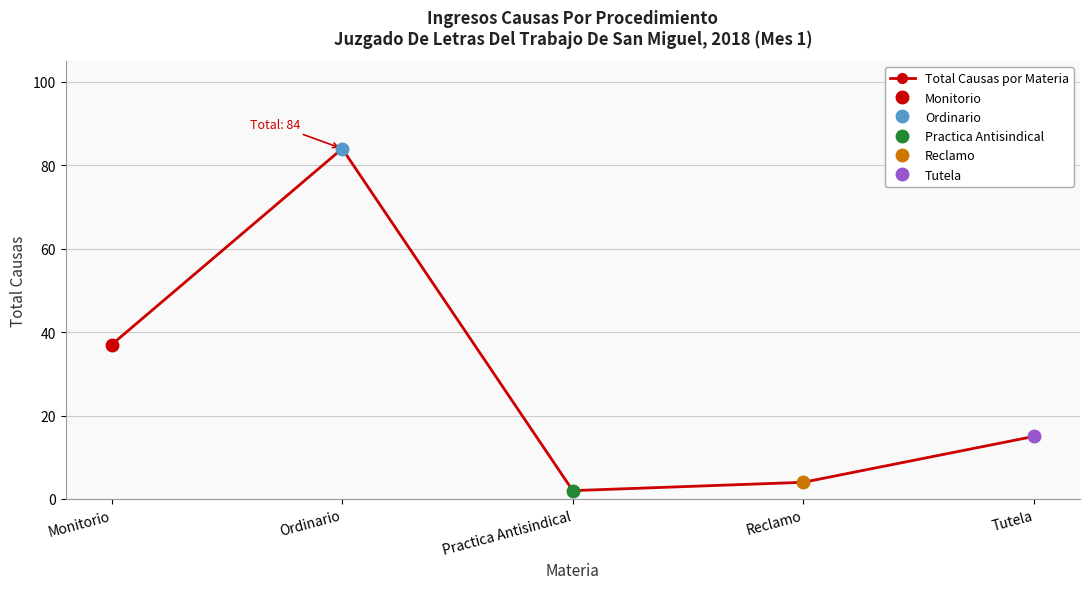

List the labels in order of value, largest first.

Ordinario, Monitorio, Tutela, Reclamo, Practica Antisindical